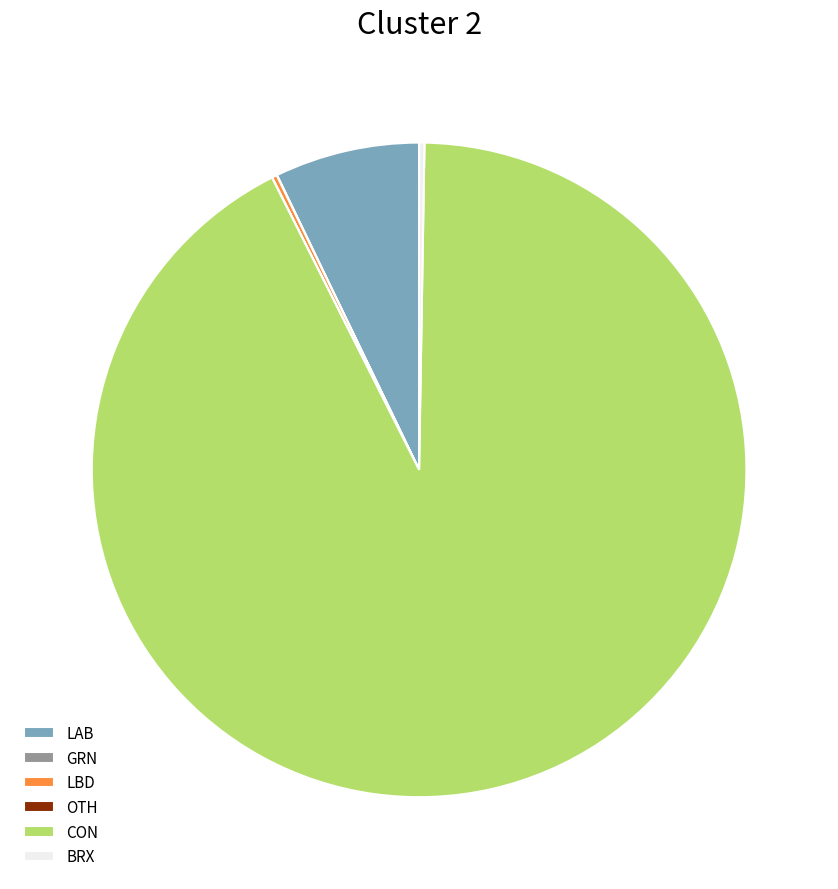

Is the sum of LAB and CON greater than half?

Yes